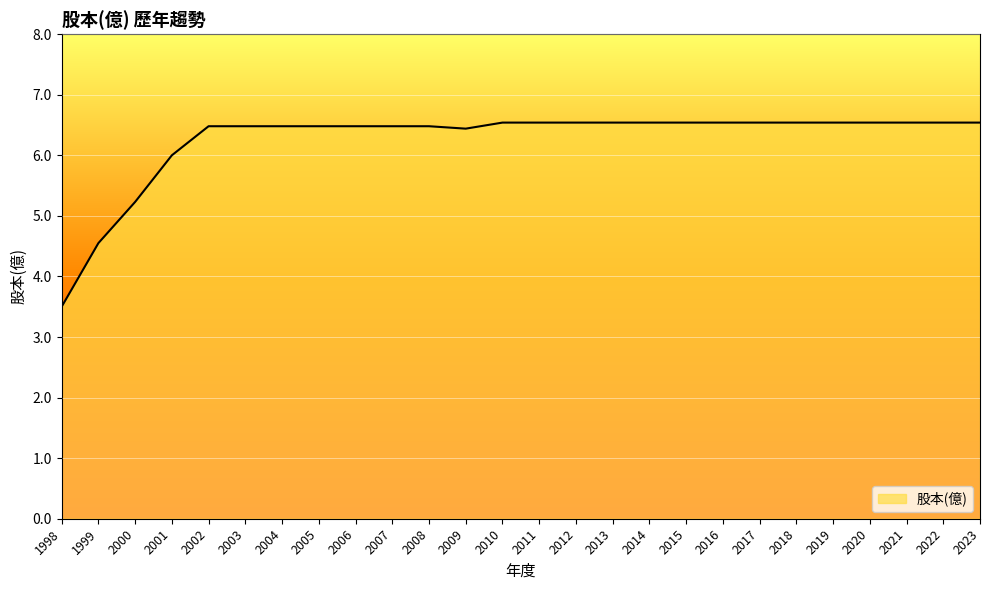

What is the difference between the maximum and minimum values?

3.0